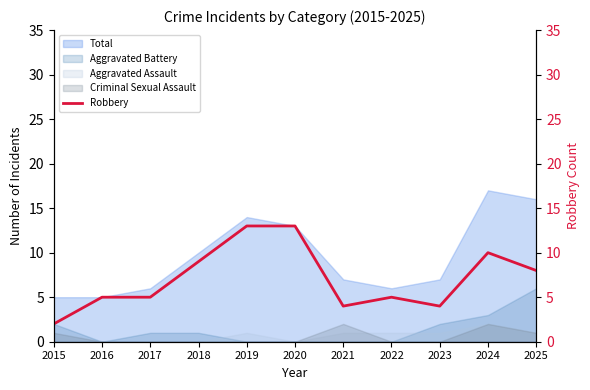

What is the highest value of the Aggravated Battery series?

6